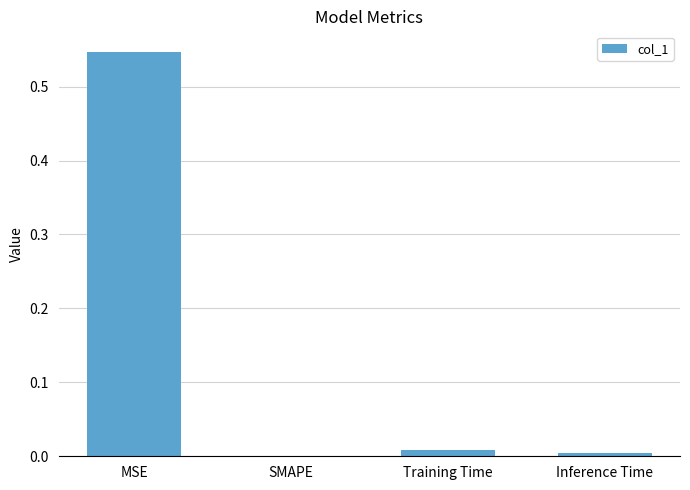

The value at SMAPE is 0.0. True or false?

True